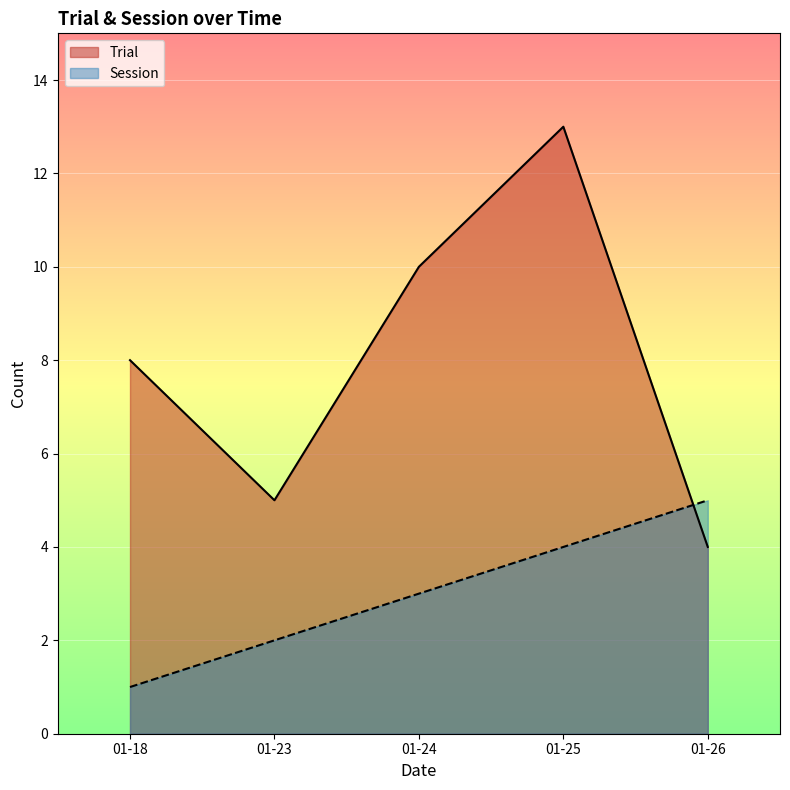

What is the approximate value of Session at 2023-01-18?

1